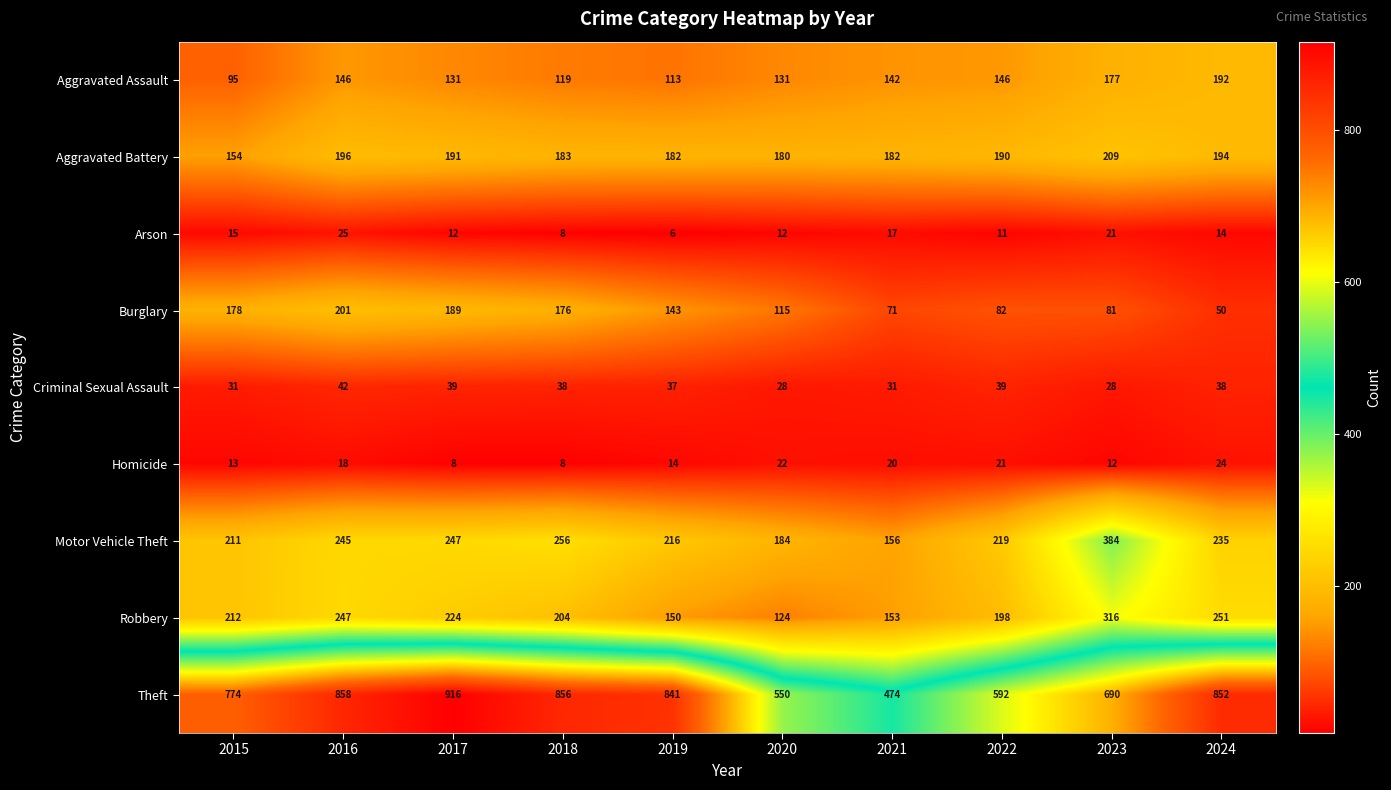

Rank the series at 2015 from highest to lowest value.

Theft, Robbery, Motor Vehicle Theft, Burglary, Aggravated Battery, Aggravated Assault, Criminal Sexual Assault, Arson, Homicide